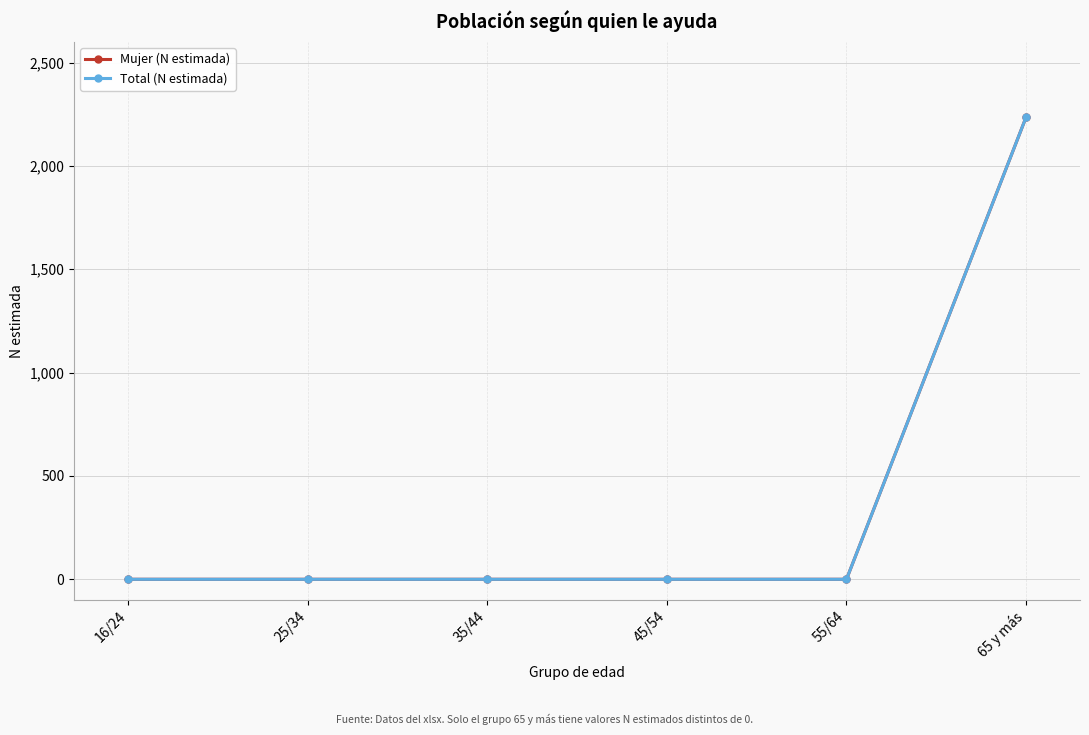

Does the chart have visible grid lines?

Yes